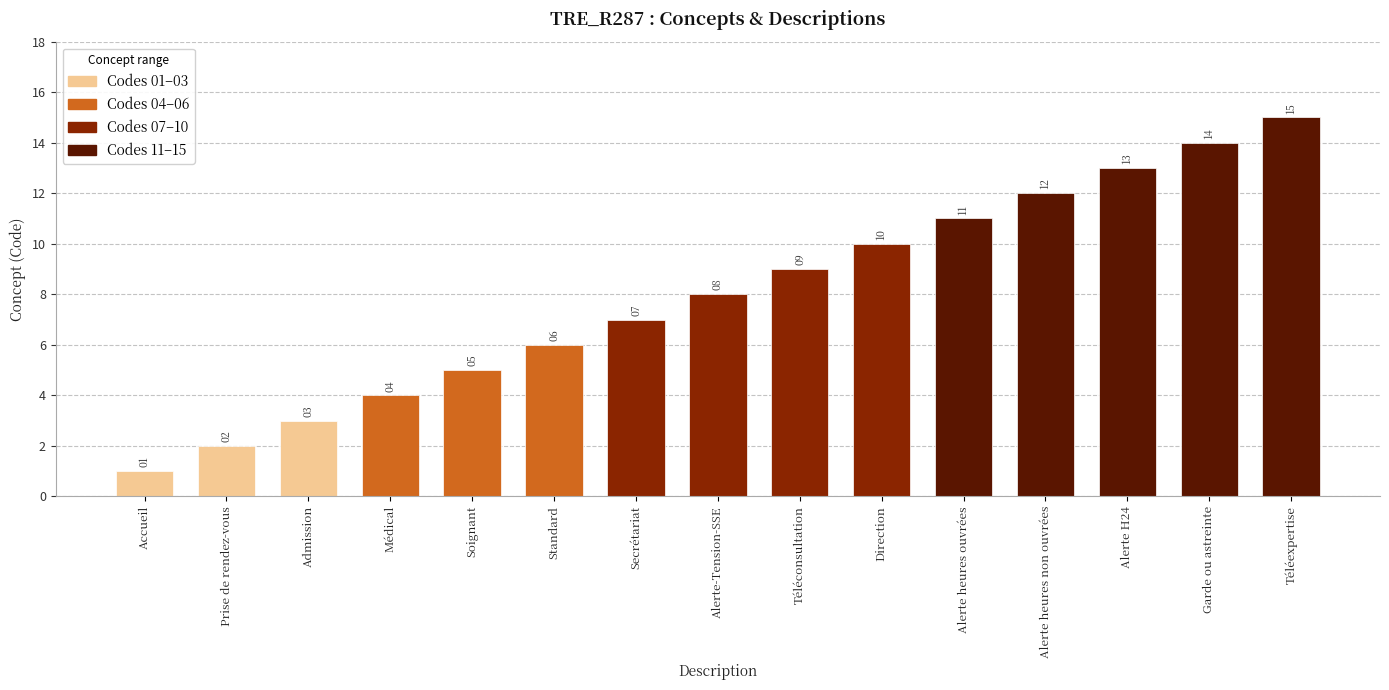

What is the difference between the second highest and minimum values?

13